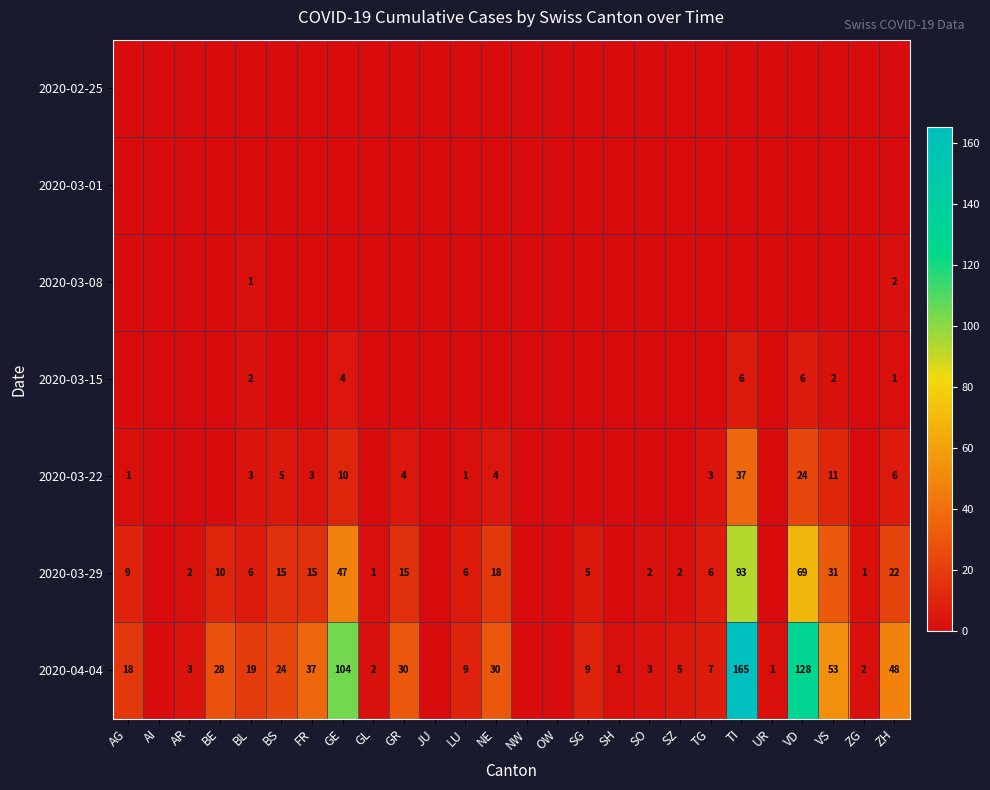

True or false: 2020-03-29 has a value of 6 at BL.

True